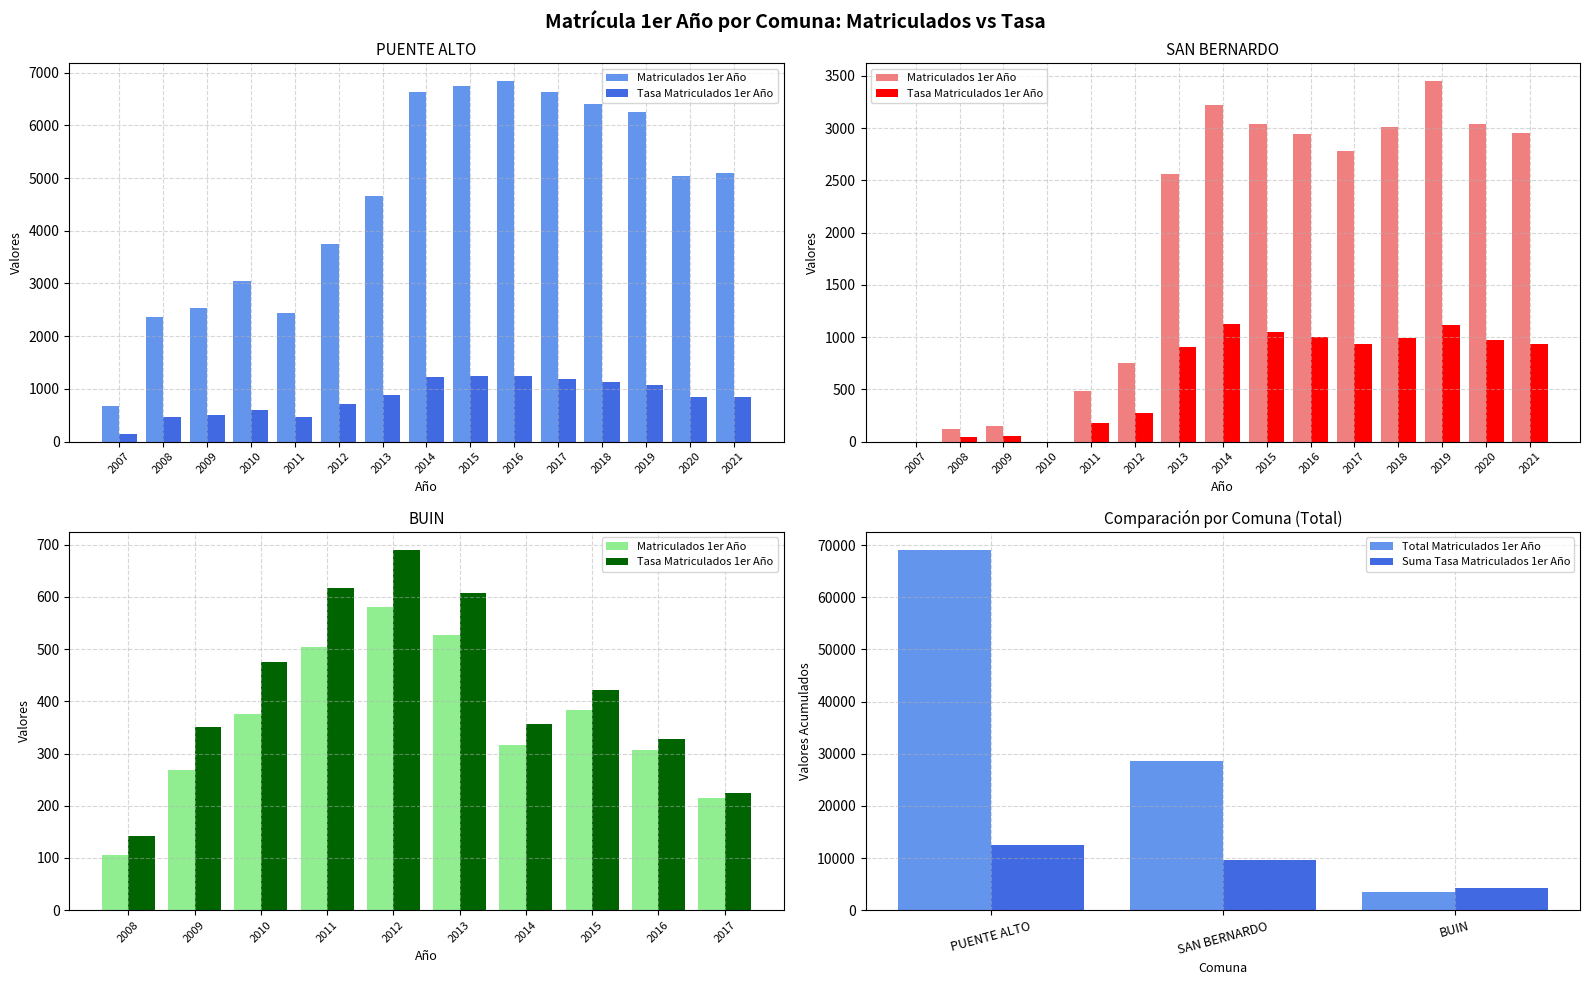

What is the sum of all Tasa Matriculados 1er Año values?

12593.2